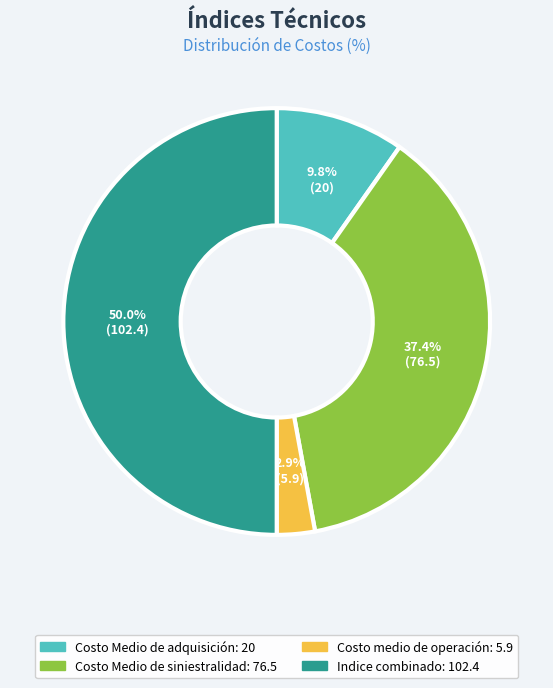

Is it true that Costo Medio de adquisición is 15% of the pie?

False